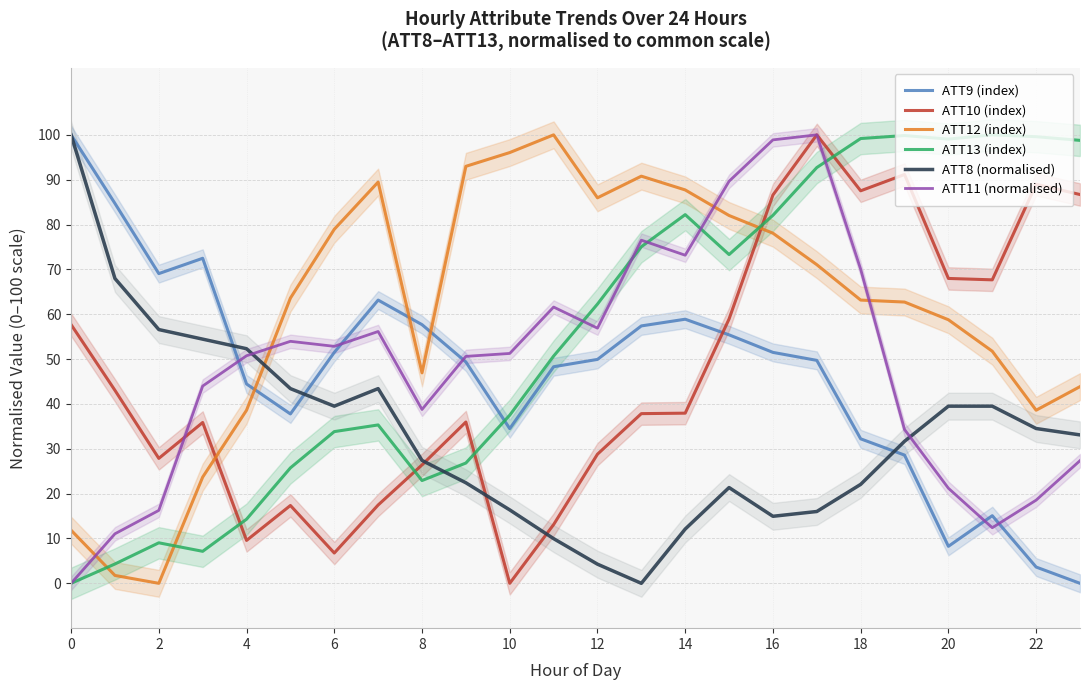

What is the difference between the maximum and minimum values in the ATT12 (index) series?

100.0